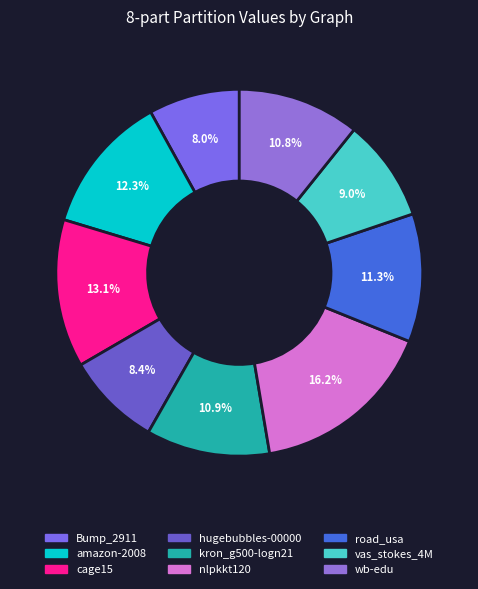

How many segments does this pie chart have?

9